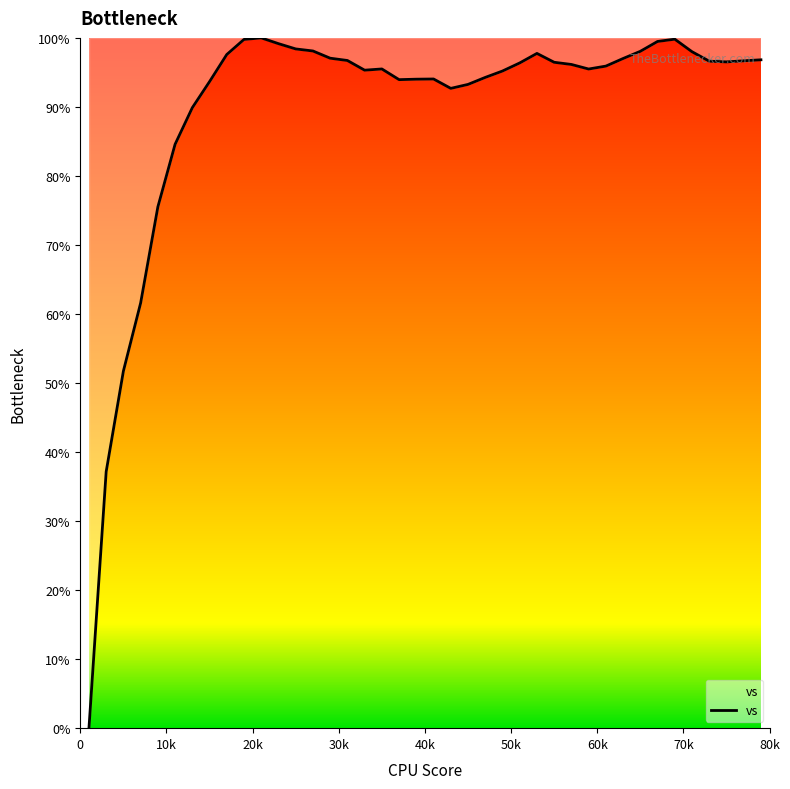

What is the maximum value shown in the chart?

100.0